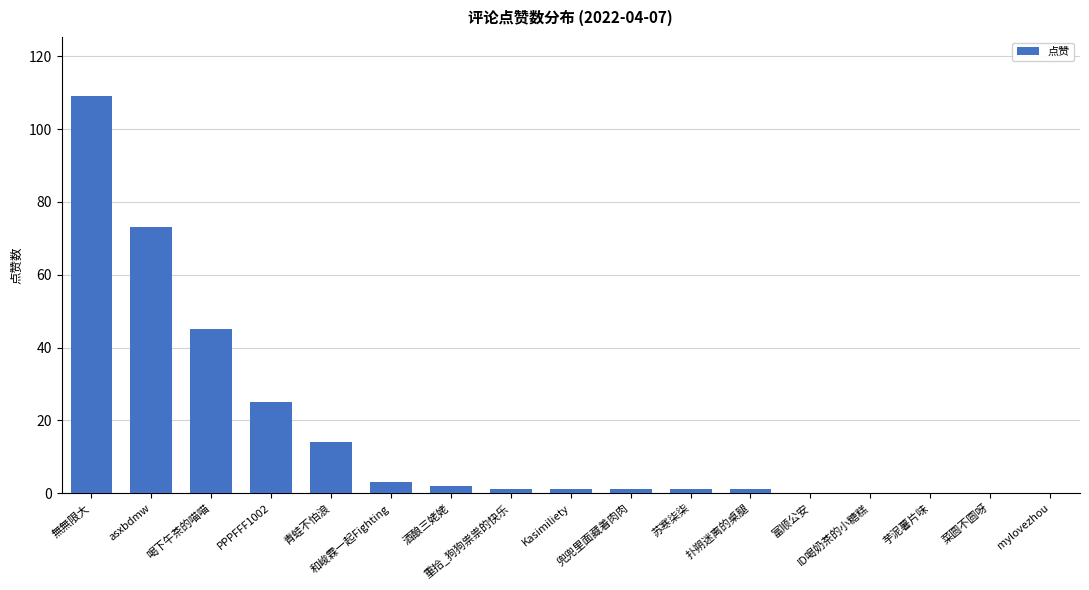

Are the bars horizontal?

No